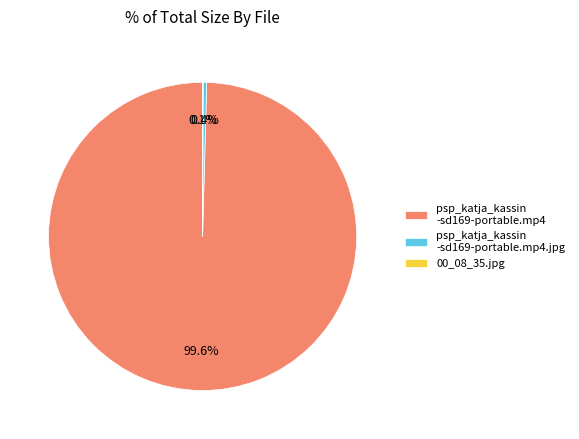

Which slice is the largest?

psp_katja_kassin -sd169-portable.mp4